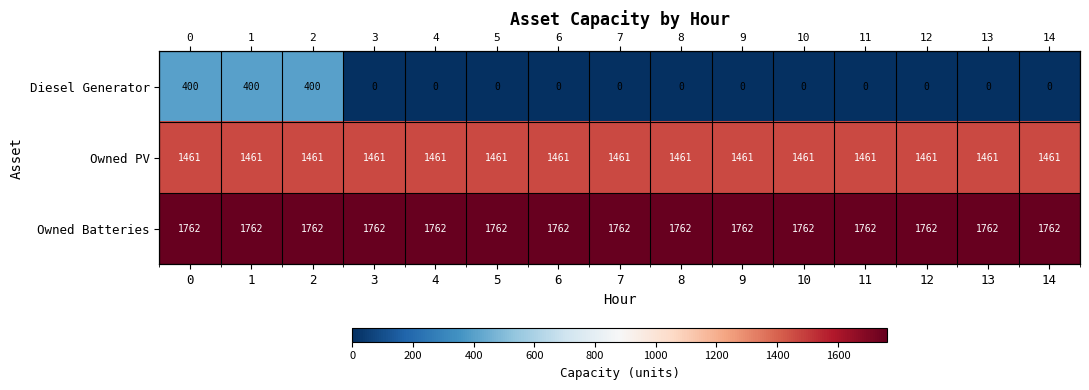

How many series are shown in this chart?

3